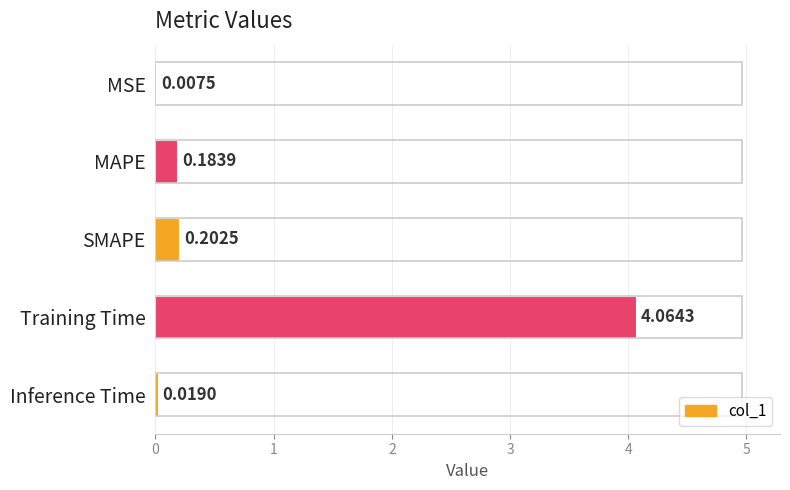

At which label is the value closest to 2?

SMAPE